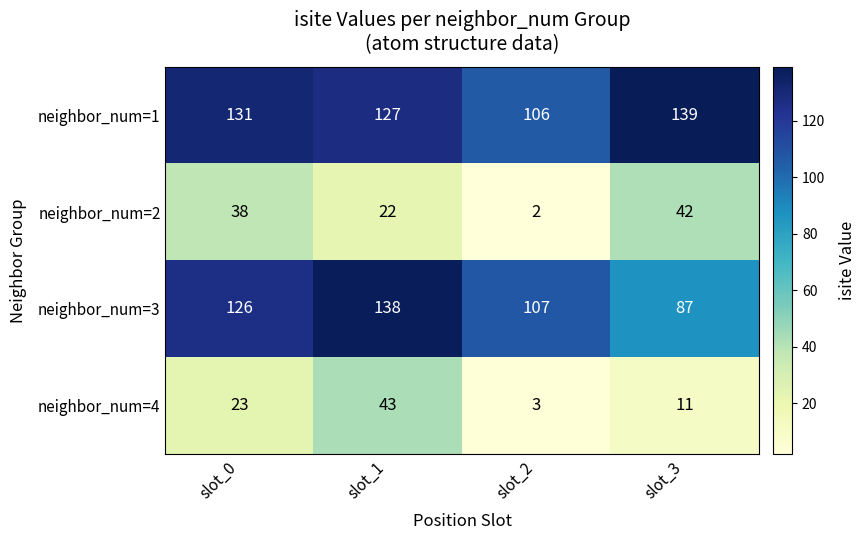

What is the total value across all series at slot_1?

330